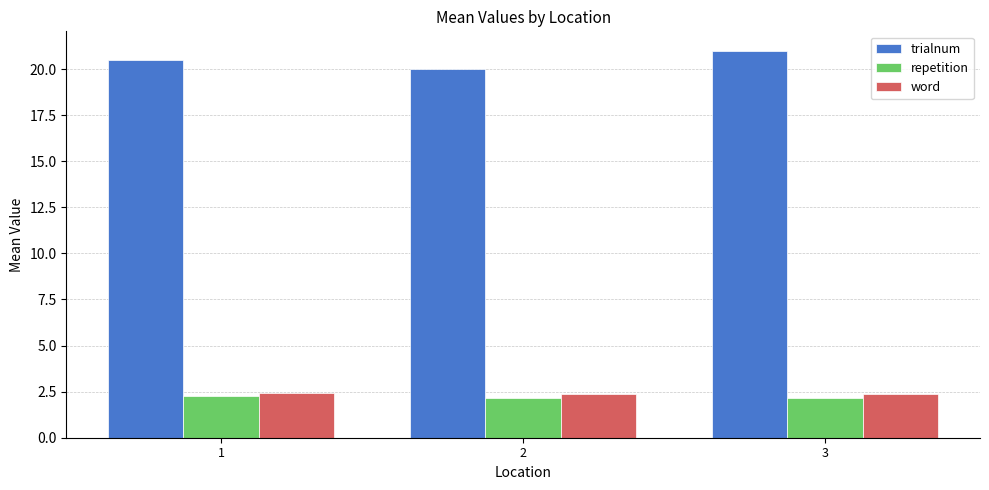

What is the value of the repetition bar at the 2nd from the left?

2.2